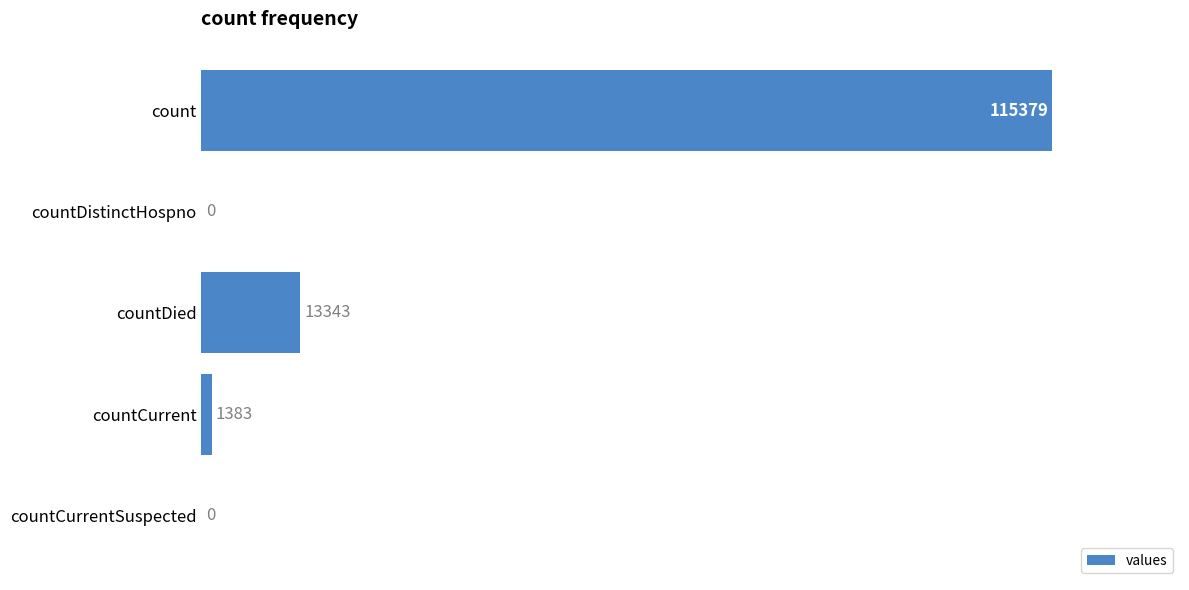

Reading bottom to top, transcribe all the data shown in this chart.

countCurrentSuspected=0	countCurrent=1383	countDied=13343	countDistinctHospno=0	count=115379